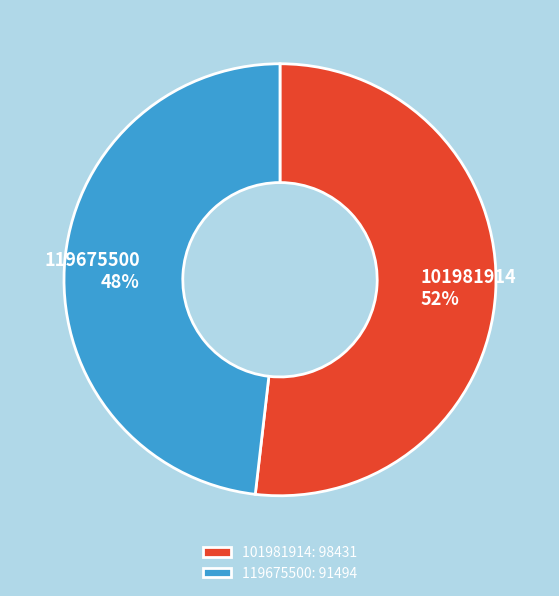

What percentage is the 101981914 slice, to the nearest percent?

52%